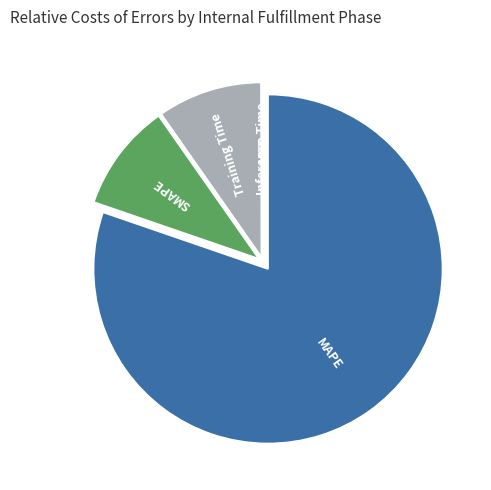

The MAPE slice represents 80% of the pie. True or false?

True